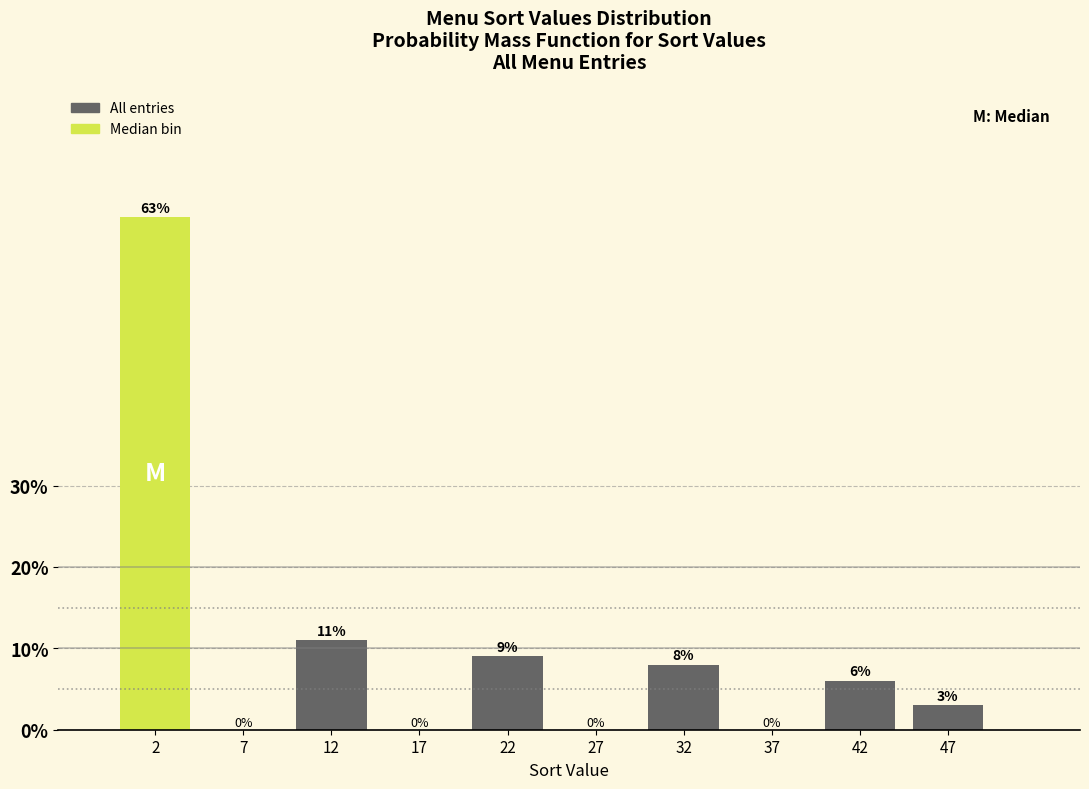

What is the height of the bar covering 20 to 25 on the x-axis?

9